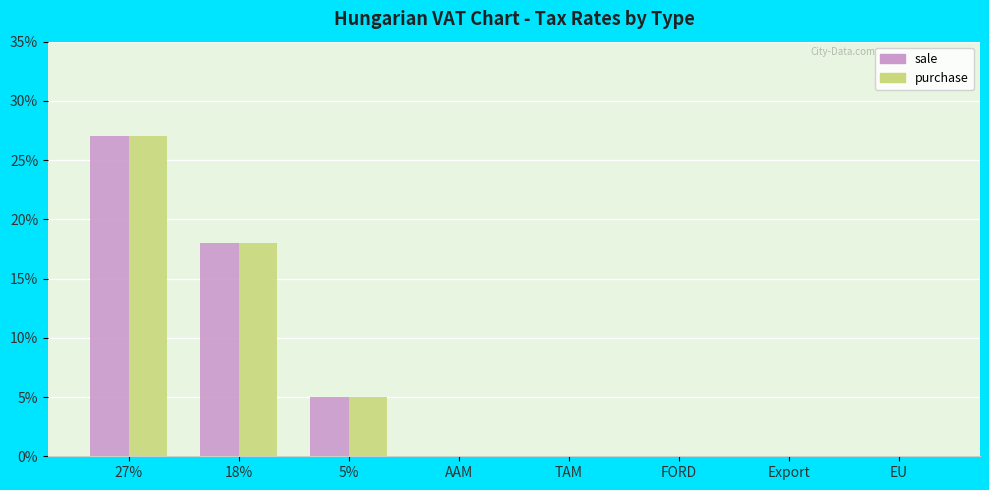

Reading right to left, list all the values displayed in this chart.

sale: 0	0	0	0	0	5	18	27
purchase: 0	0	0	0	0	5	18	27